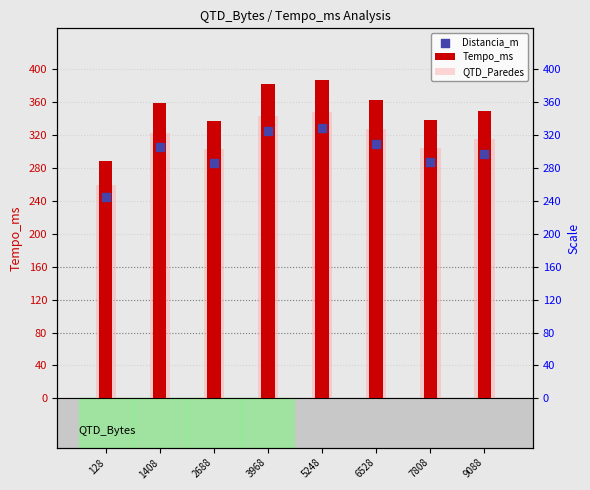

What are all the series names shown in the legend?

Tempo_ms, QTD_Paredes, Distancia_m